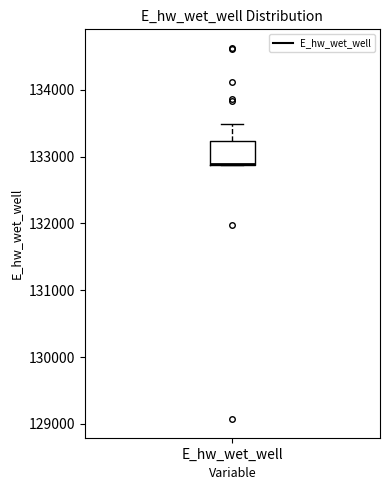

Read this box plot against the y-axis: the position of the median line, the range covered by the box, and the ends of both whiskers. The values are not printed on the chart, so give them approximately, as read against the axis.

median 132900 (drawn on the box's lower edge), box 132900 to 133200, whiskers 132900 to 133500